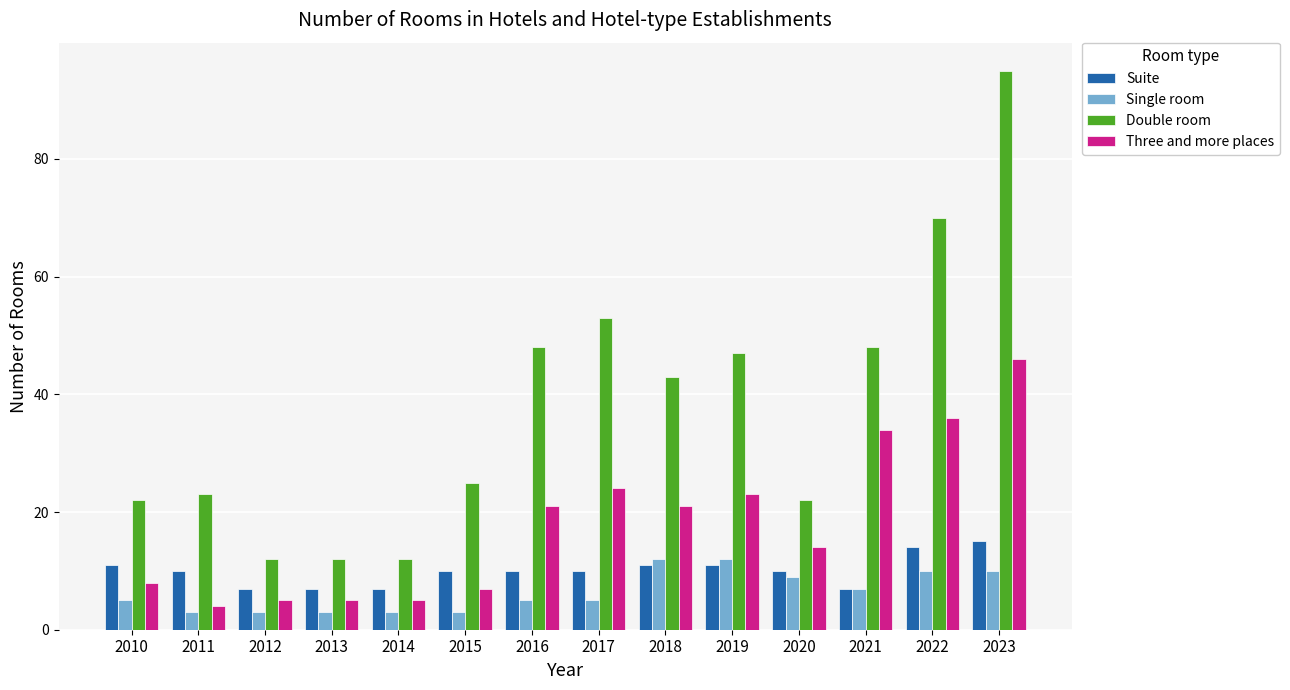

Are the bars grouped side by side (vs. stacked)?

Yes